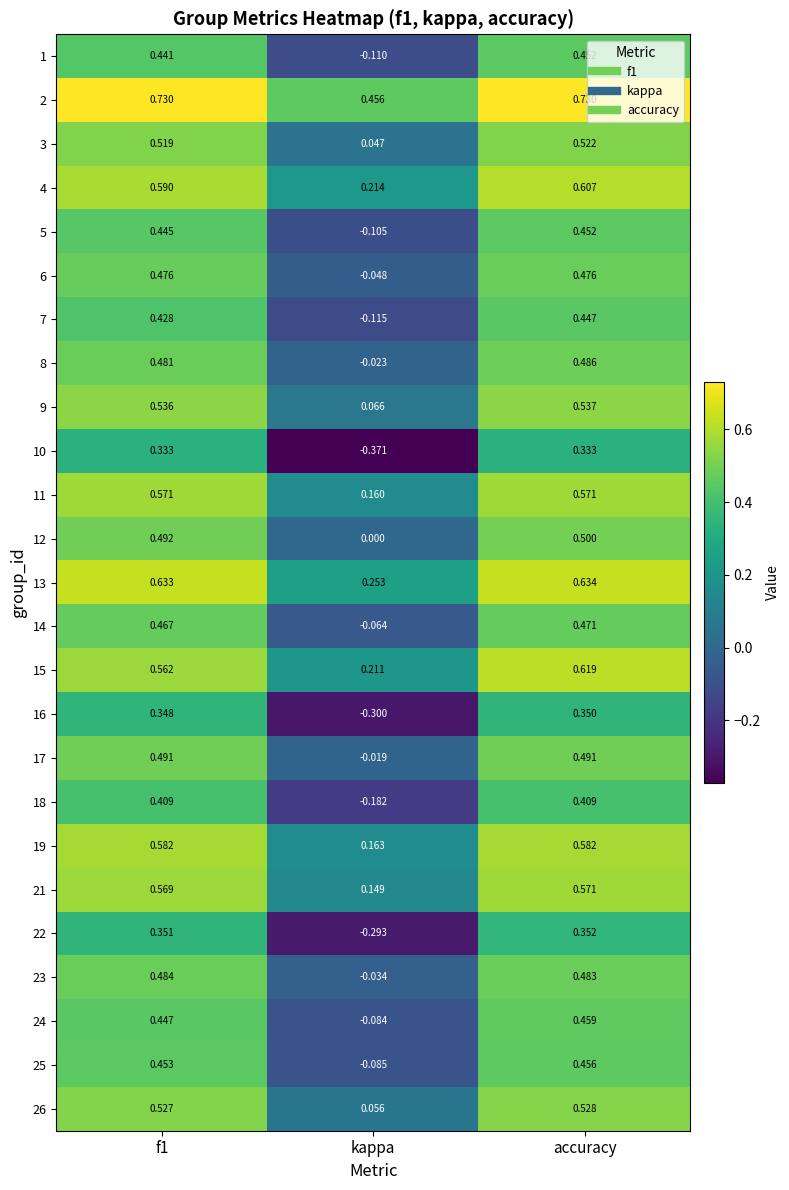

What is the total value across all series at accuracy?

12.5